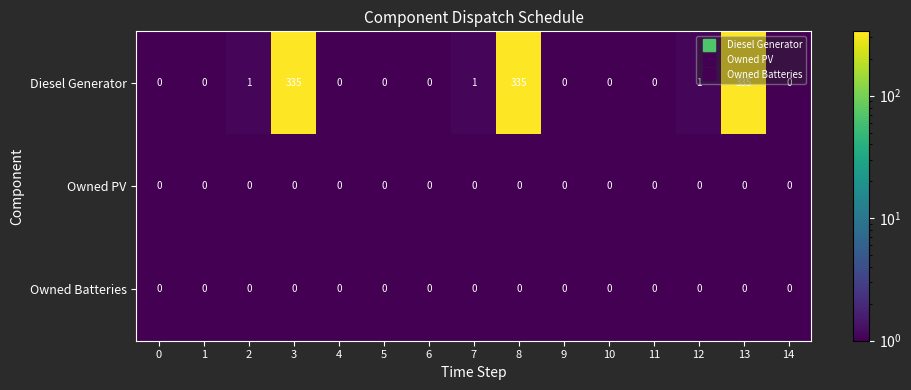

Which series has the largest total across all categories?

Diesel Generator